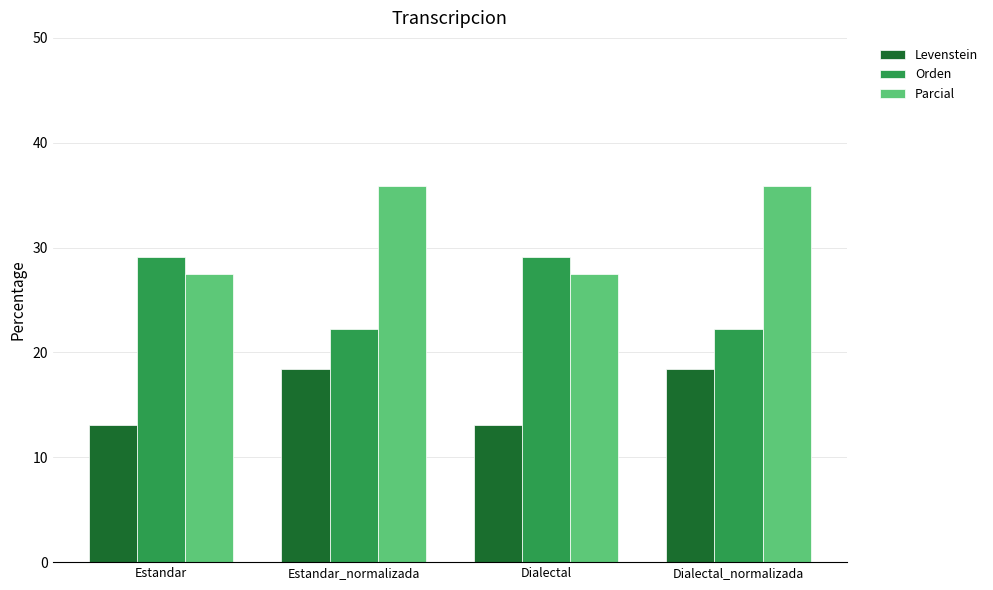

Reading right to left, list all the values displayed in this chart.

Levenstein: Dialectal_normalizada=18.4	Dialectal=13.0	Estandar_normalizada=18.4	Estandar=13.0
Orden: Dialectal_normalizada=22.2	Dialectal=29.1	Estandar_normalizada=22.2	Estandar=29.1
Parcial: Dialectal_normalizada=35.9	Dialectal=27.5	Estandar_normalizada=35.9	Estandar=27.5